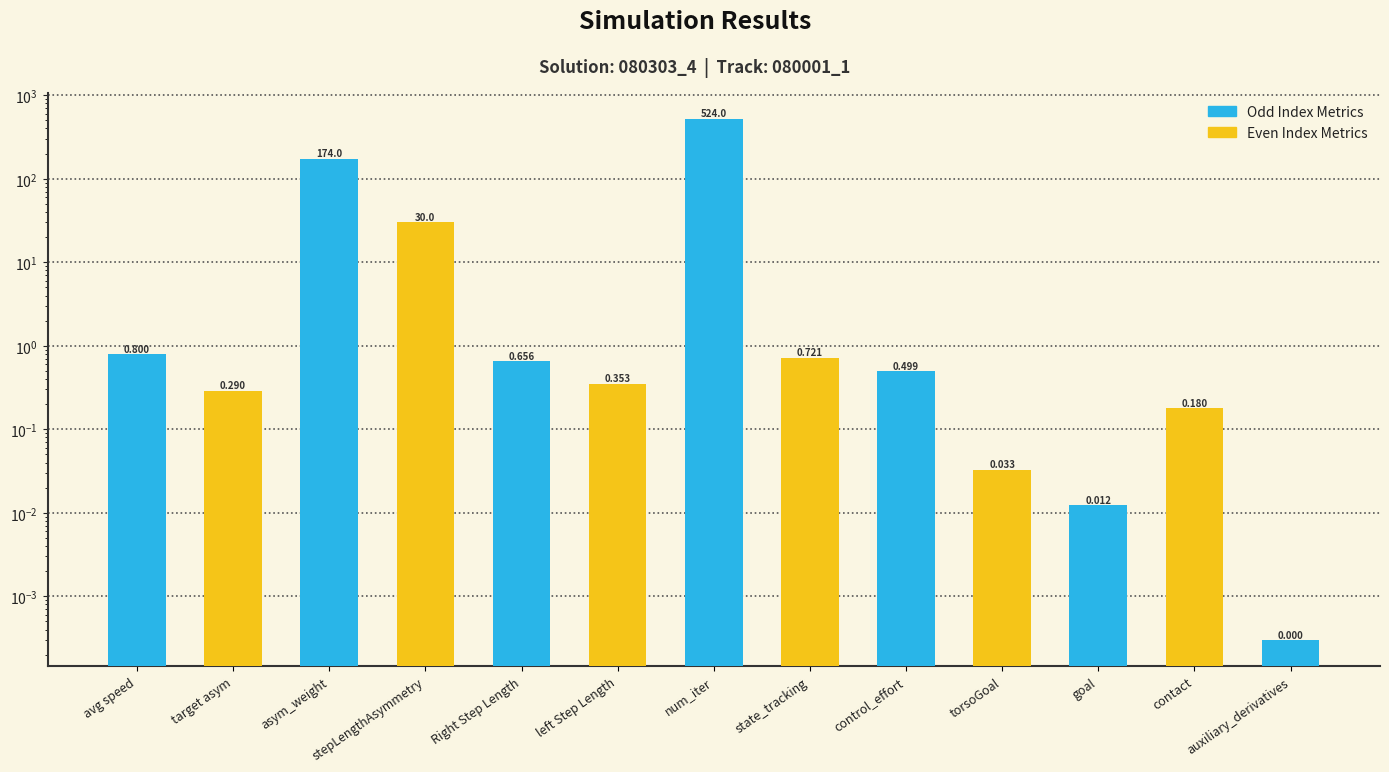

Reading left to right, extract all data points from this chart.

0.8	0.3	174.0	30.0	0.7	0.4	524.0	0.7	0.5	0.0	0.0	0.2	0.0